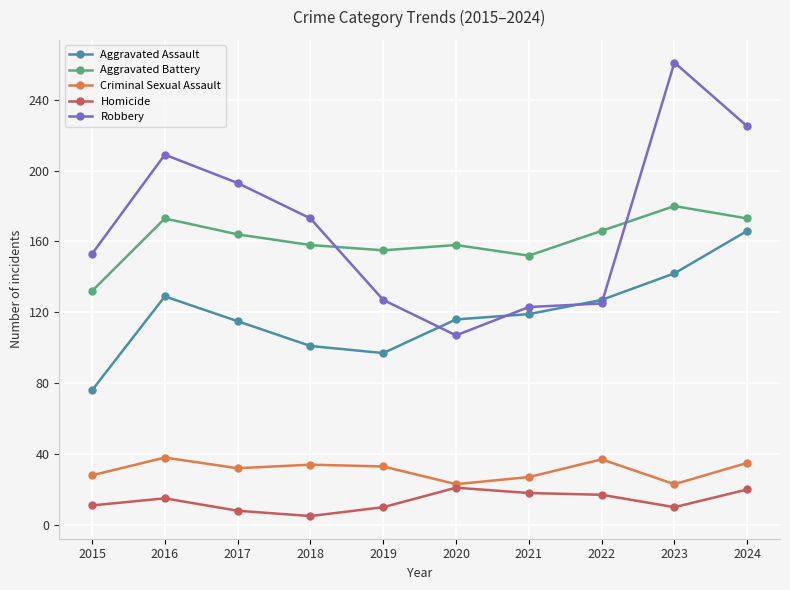

What is the sum of all Homicide values?

135